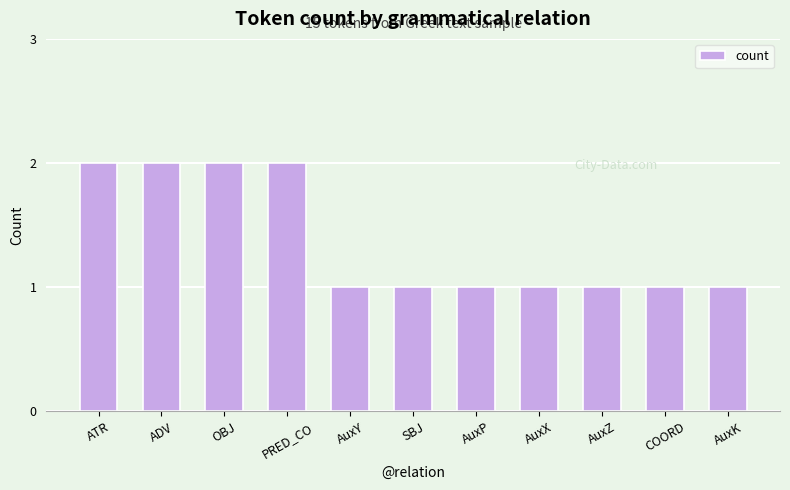

What is the minimum value shown in the chart?

1